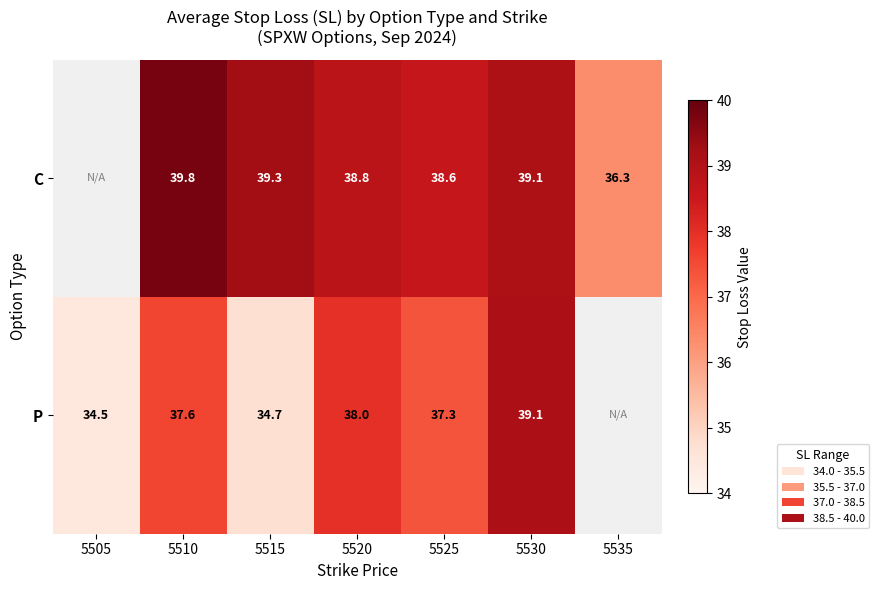

What is the total value across all series at 5520?

76.8